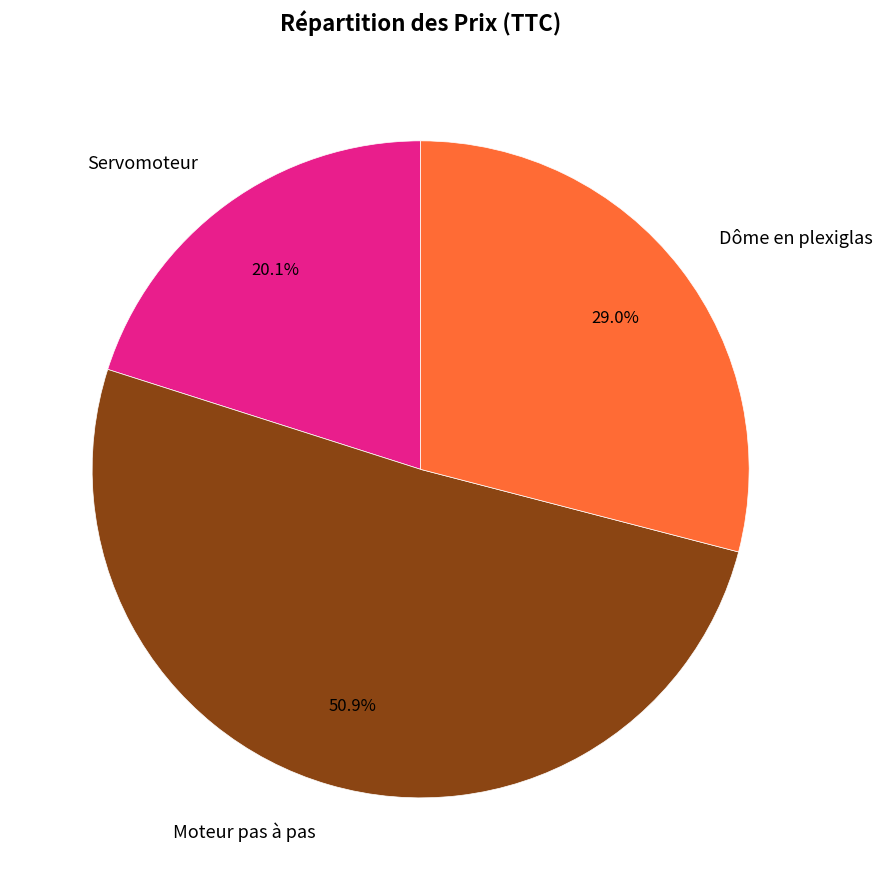

Does Servomoteur represent more than half of the total?

No